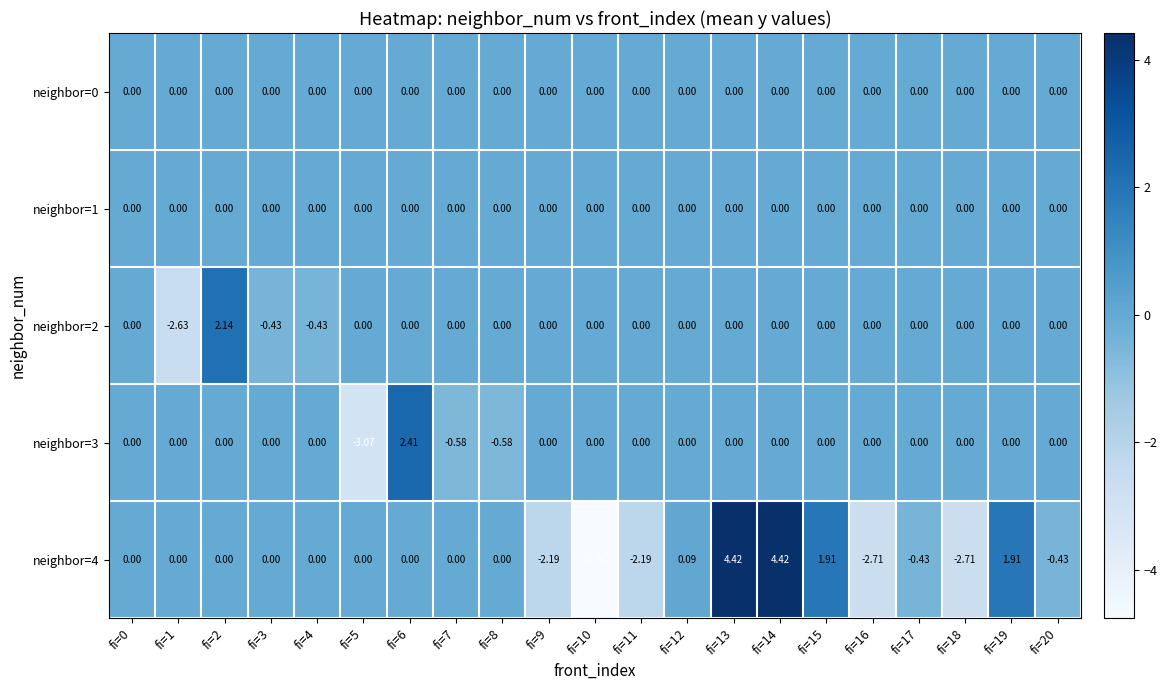

Is the value of neighbor=0 at fi=11 greater than the value of neighbor=2 at fi=2?

No